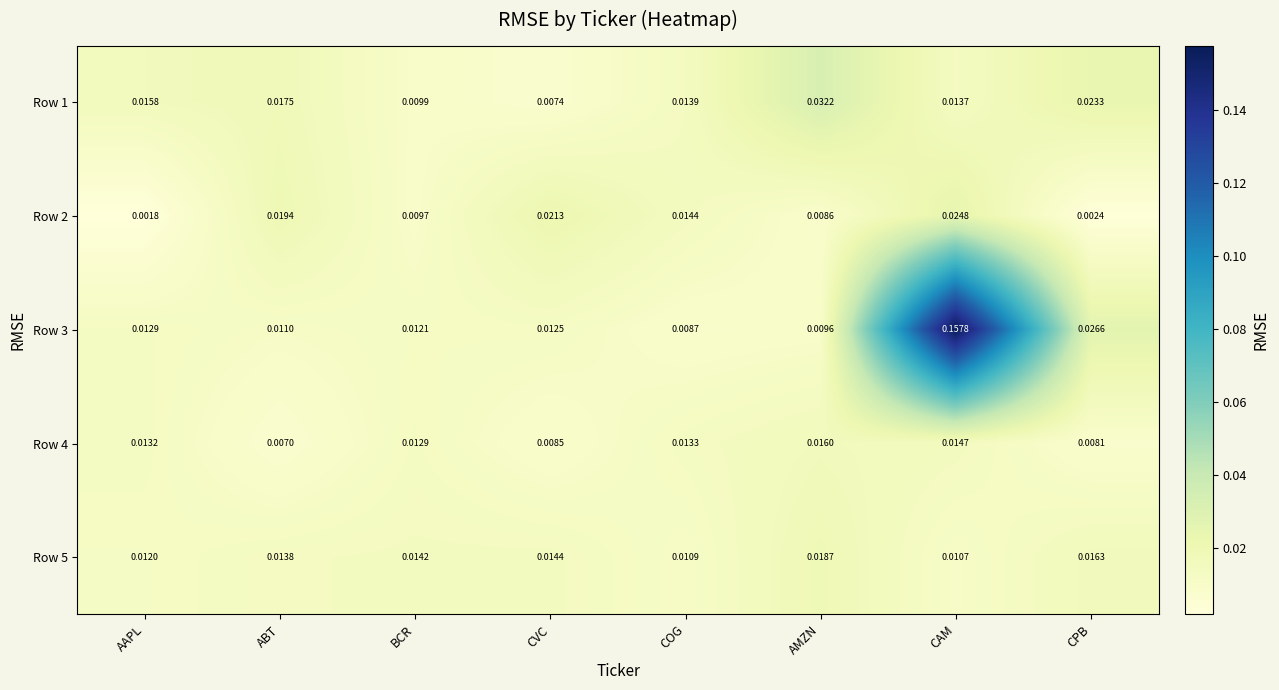

Which series has the largest range (max minus min)?

Row 3